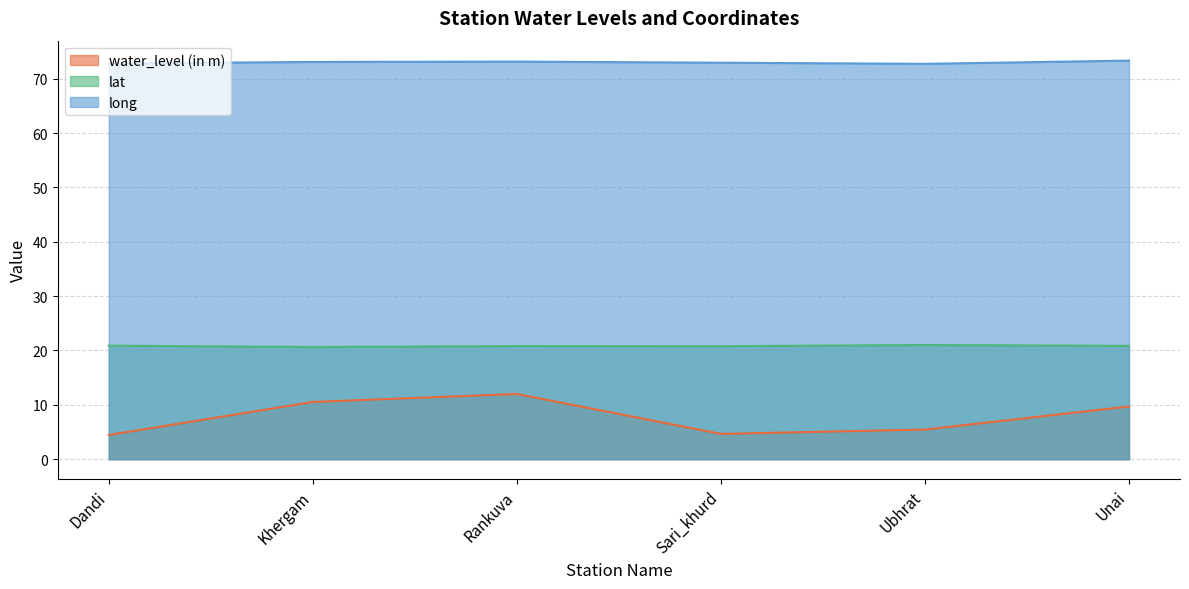

True or false: long and lat intersect in this chart.

False